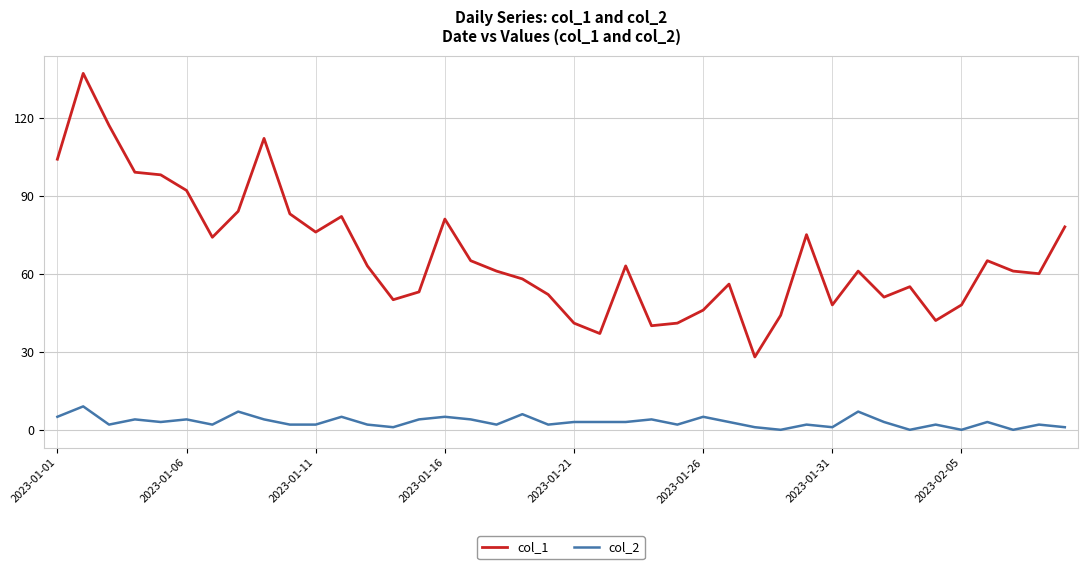

Which series has the largest total across all categories?

col_1